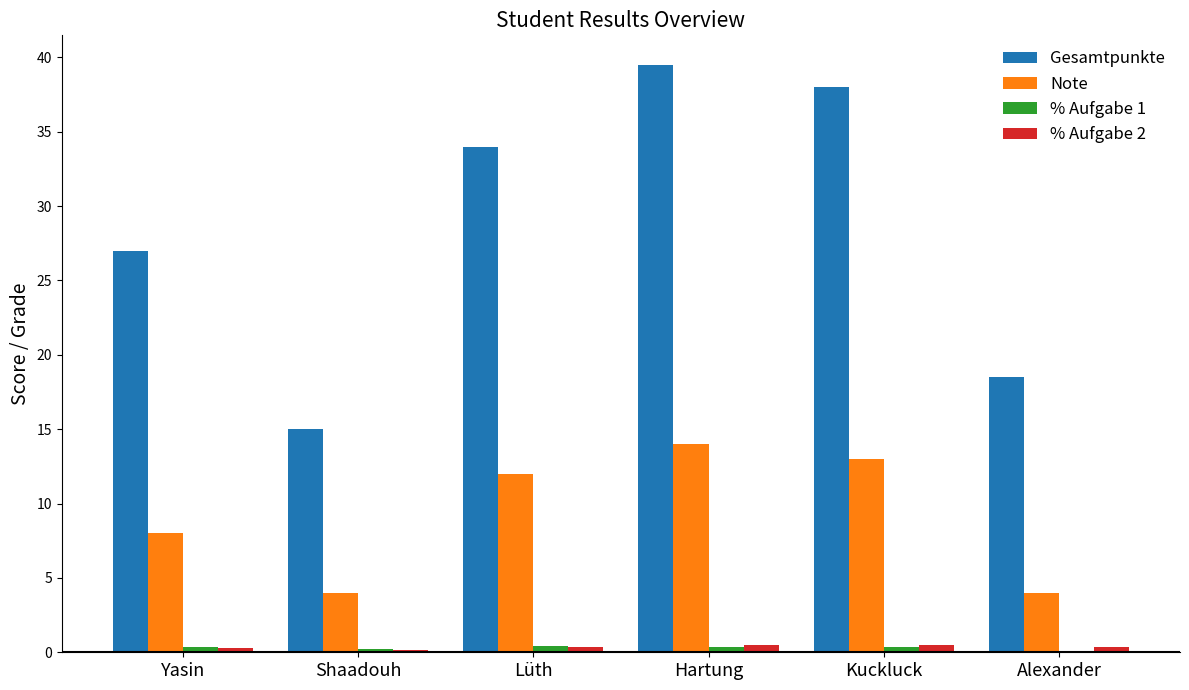

What is the greatest value displayed?

39.5